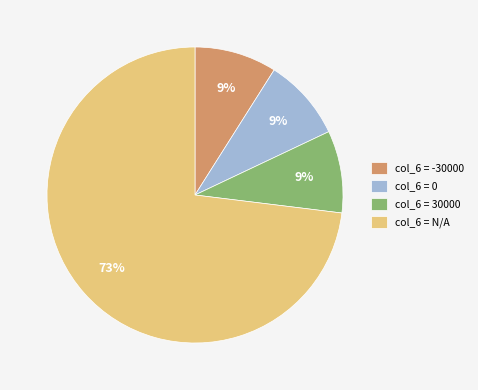

Count the number of slices in the pie.

4